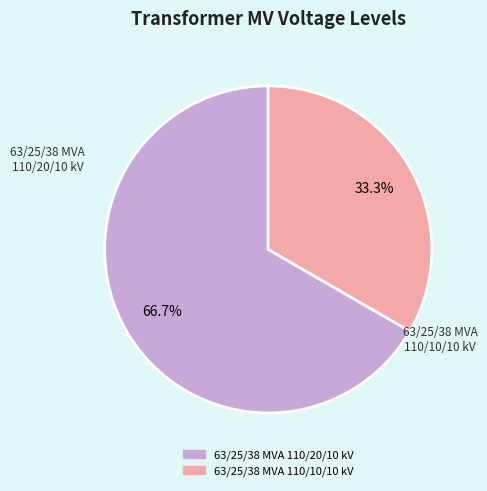

Which category has the smallest portion of the pie?

63/25/38 MVA 110/10/10 kV